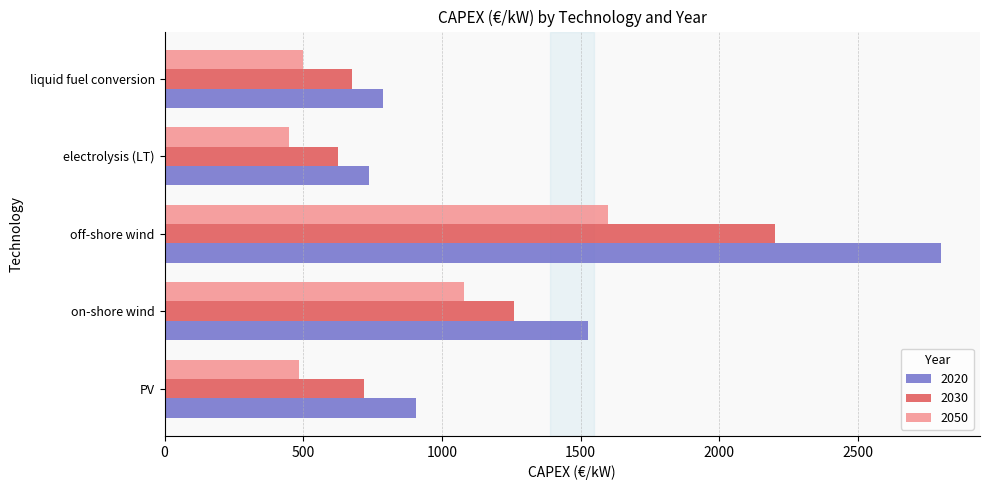

What is the difference between the 2050 values at liquid fuel conversion and off-shore wind?

1100